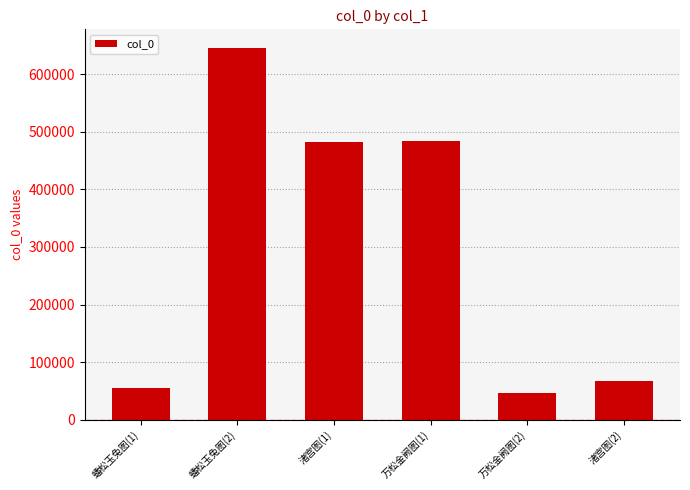

Which label corresponds to the smallest value in the chart?

万松金阙图(2)